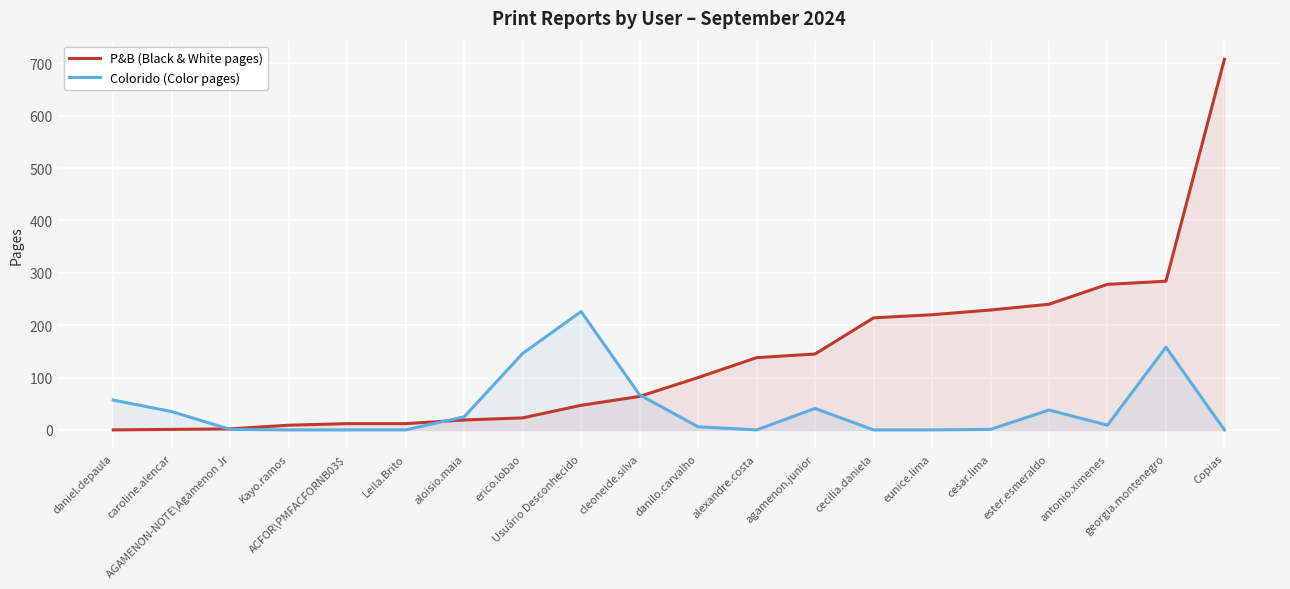

Which series has the largest total across all categories?

P&B (Black & White pages)